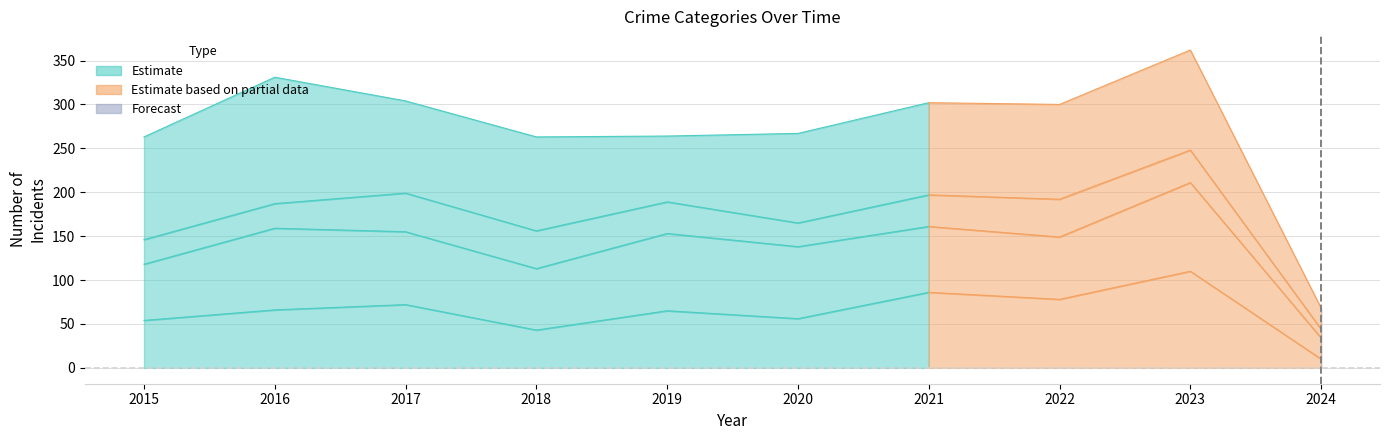

Which category has the lowest value across all series?

2024